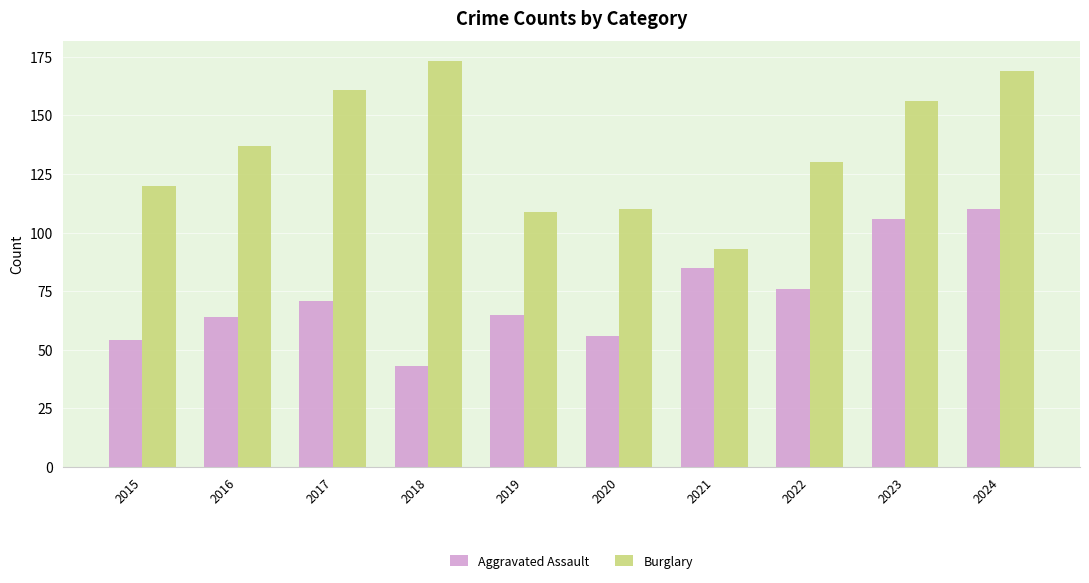

Is it true that Burglary equals 56 at 2015?

False